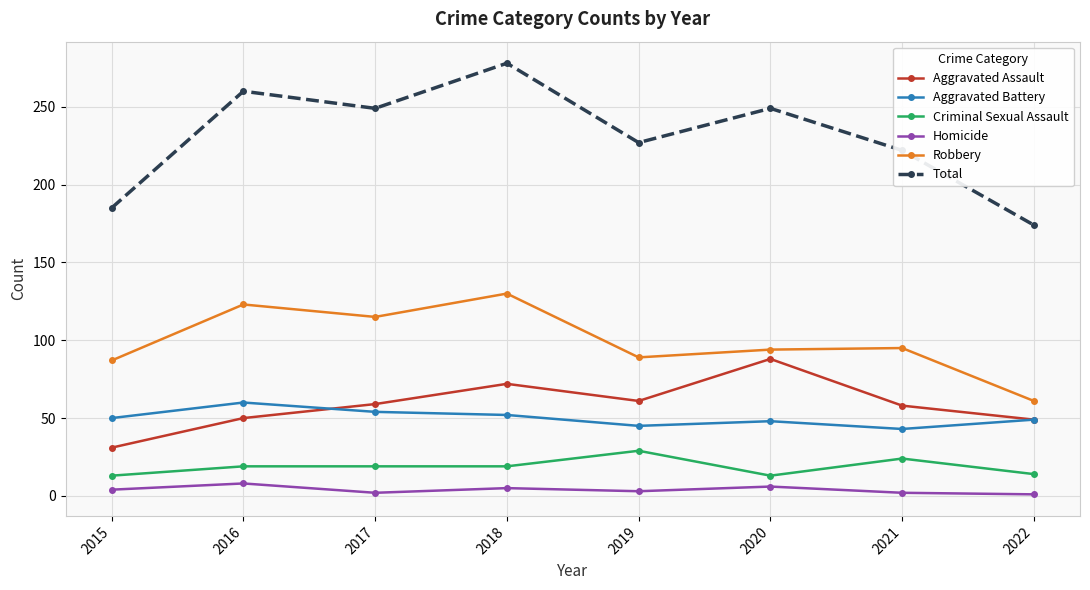

Is the value of Total at 2017 greater than the value of Homicide at 2021?

Yes